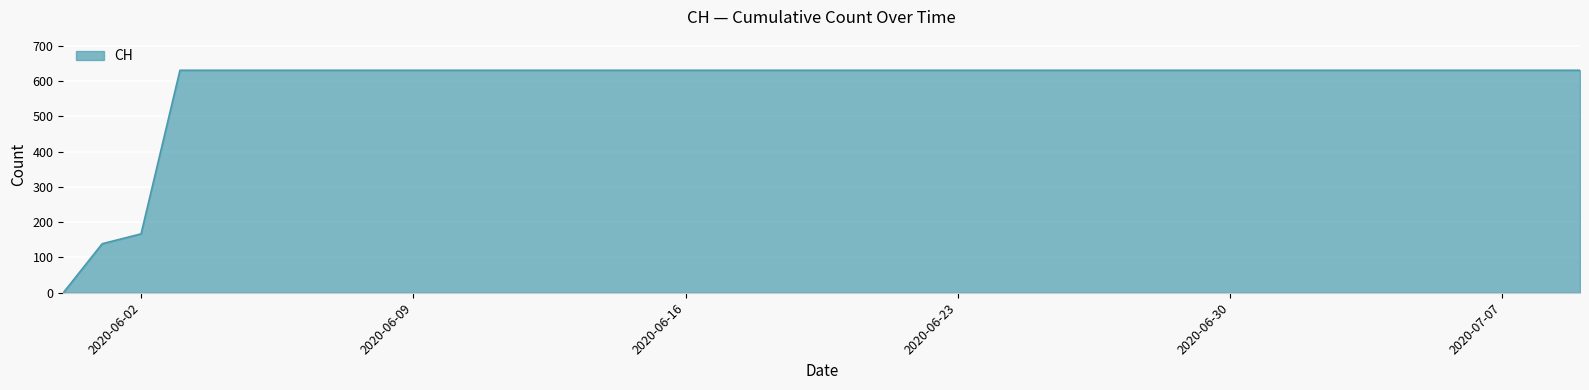

How many series are shown in this chart?

1